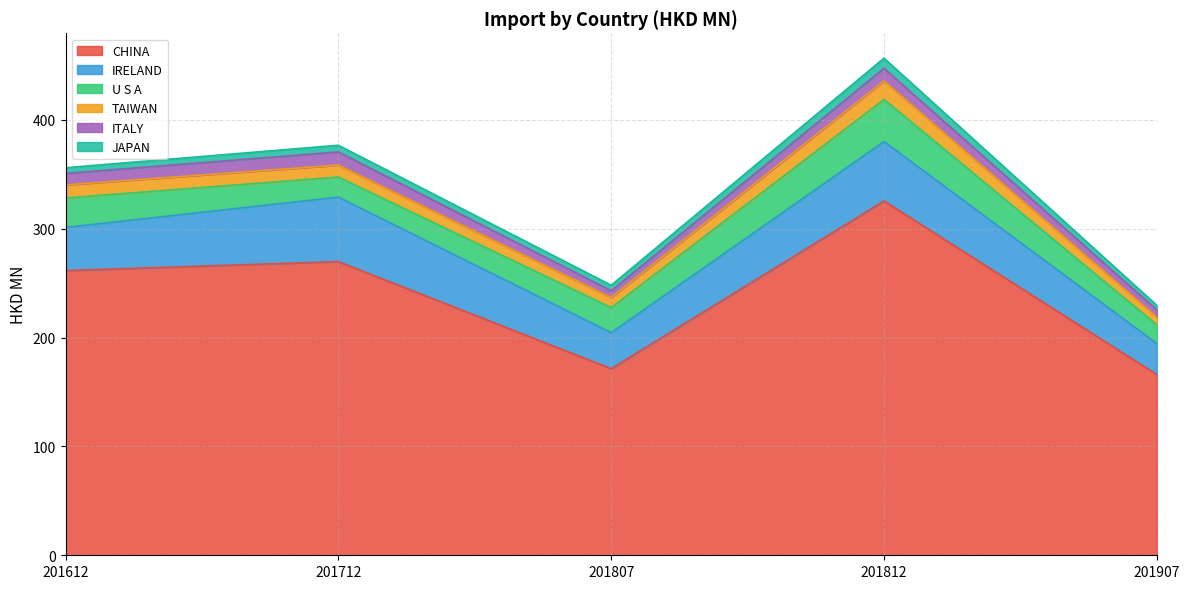

Reading right to left, what are all the values shown in this chart?

CHINA: 166.0	325.5	171.4	269.8	261.6
IRELAND: 28.5	54.6	33.1	59.3	39.7
U S A: 17.2	38.6	23.0	18.4	27.0
TAIWAN: 7.1	17.0	9.2	11.0	12.0
ITALY: 6.6	11.6	6.2	12.1	10.5
JAPAN: 4.2	9.4	5.1	6.1	5.2